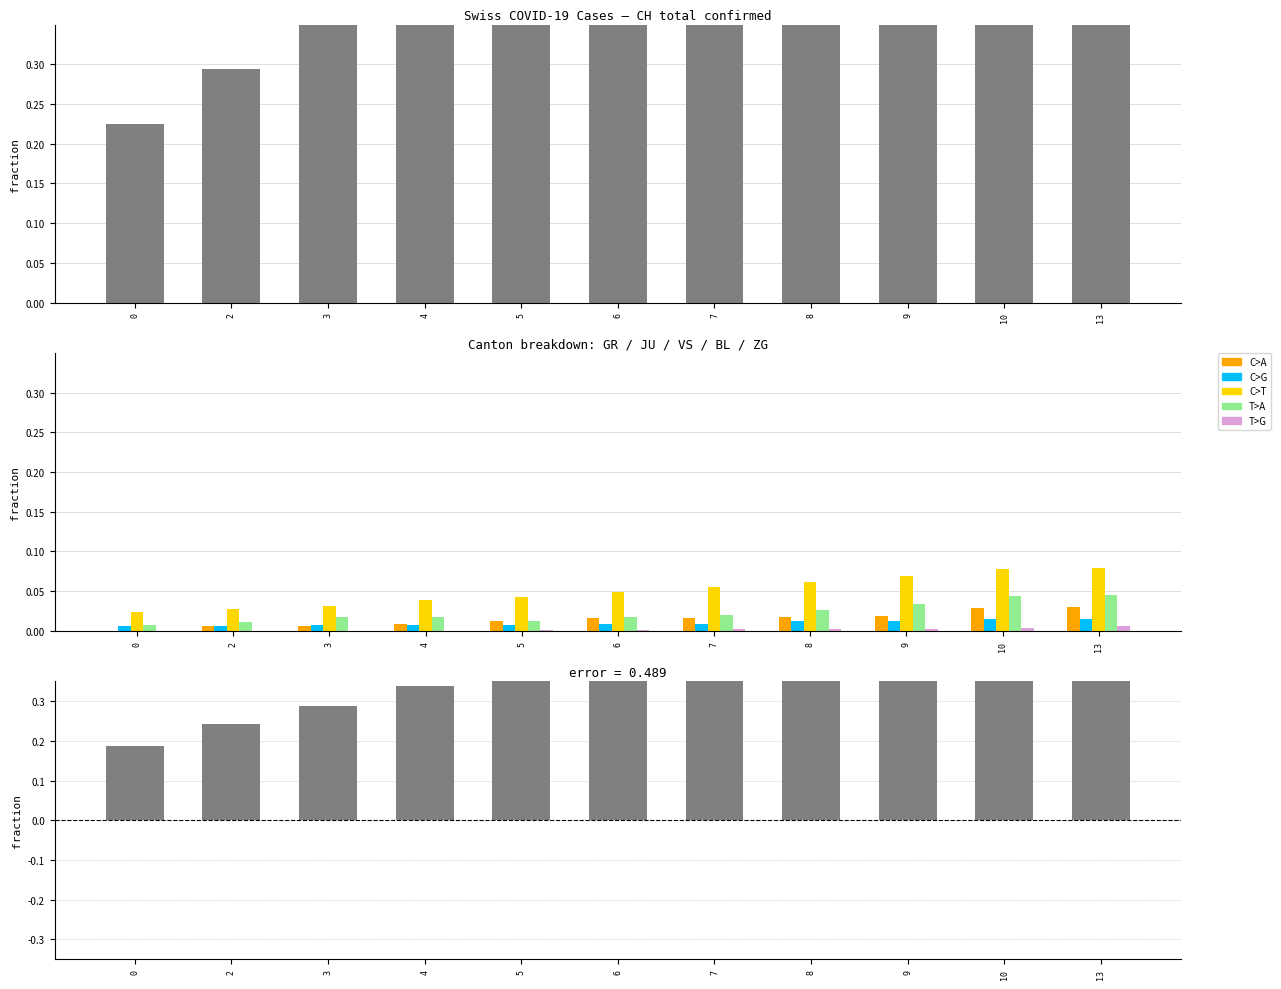

Reading left to right, what are all the values shown in this chart?

CH: 0.2	0.3	0.3	0.4	0.5	0.6	0.6	0.7	0.8	0.9	1.0
GR: 0.0	0.0	0.0	0.0	0.0	0.0	0.0	0.0	0.0	0.0	0.0
JU: 0.0	0.0	0.0	0.0	0.0	0.0	0.0	0.0	0.0	0.0	0.0
VS: 0.0	0.0	0.0	0.0	0.0	0.0	0.1	0.1	0.1	0.1	0.1
BL: 0.0	0.0	0.0	0.0	0.0	0.0	0.0	0.0	0.0	0.0	0.0
ZG: 0.0	0.0	0.0	0.0	0.0	0.0	0.0	0.0	0.0	0.0	0.0